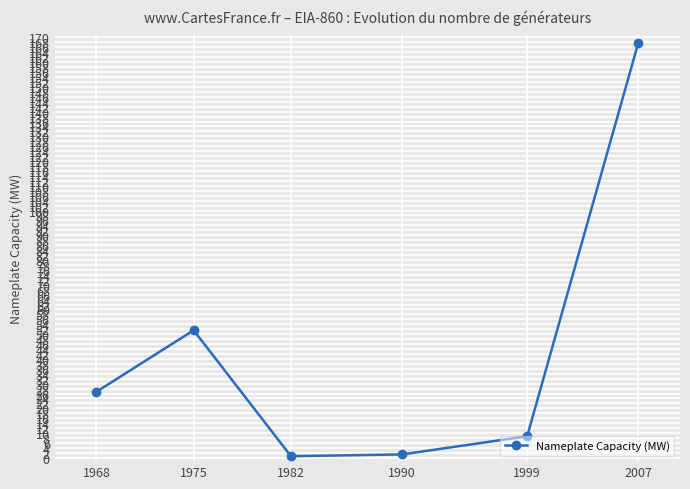

What is the ratio of the value at 1982 to the value at 1999?

0.1